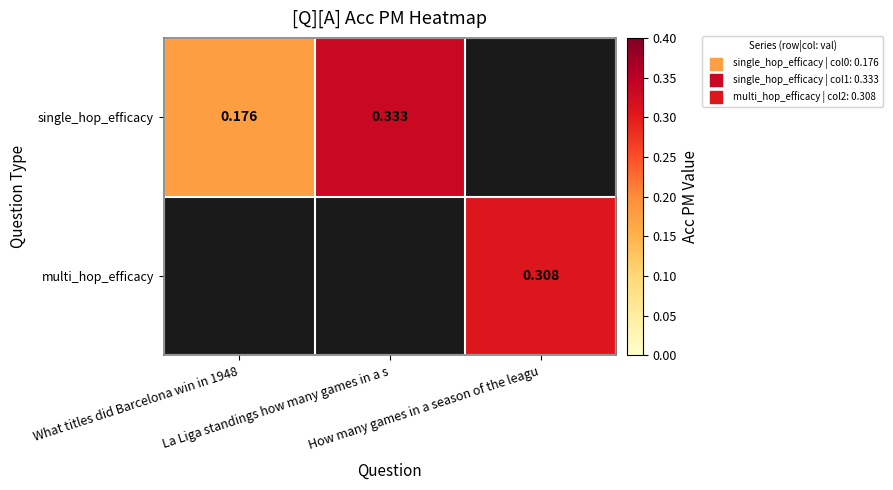

At how many categories does at least one series exceed 0?

3